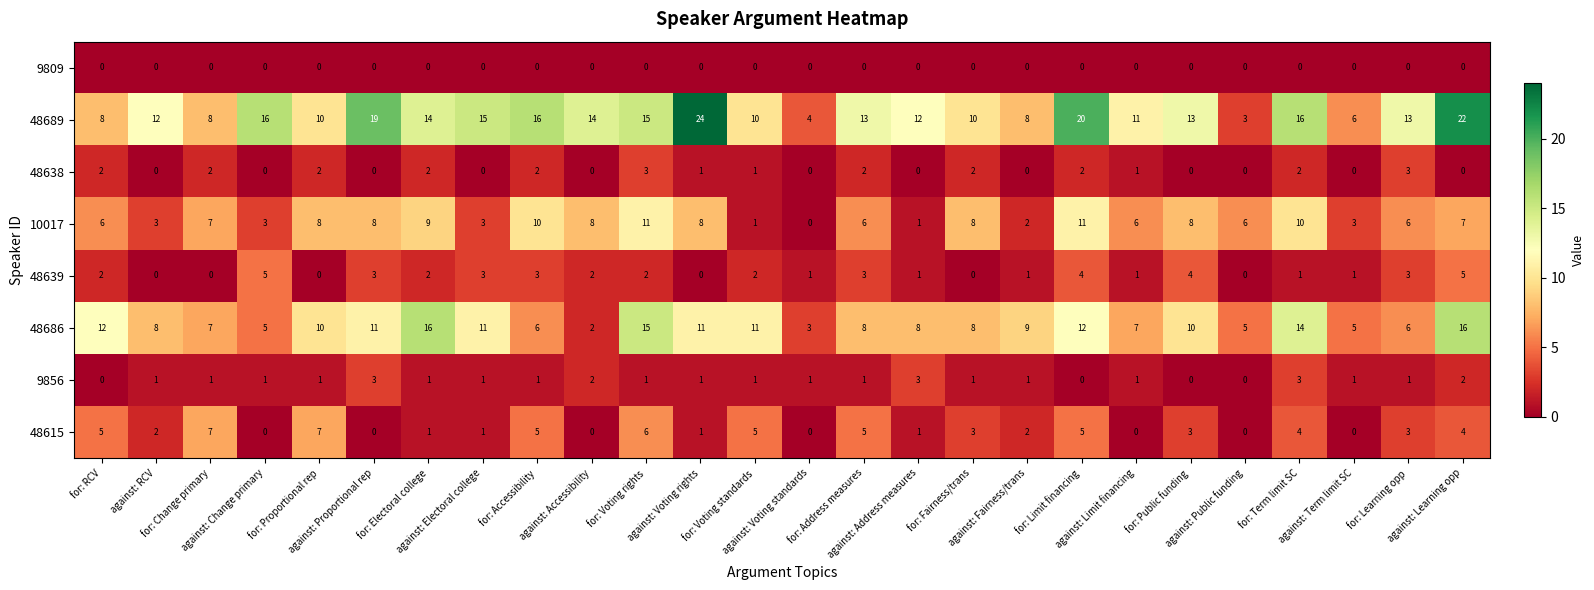

Which series has the largest range (max minus min)?

48689